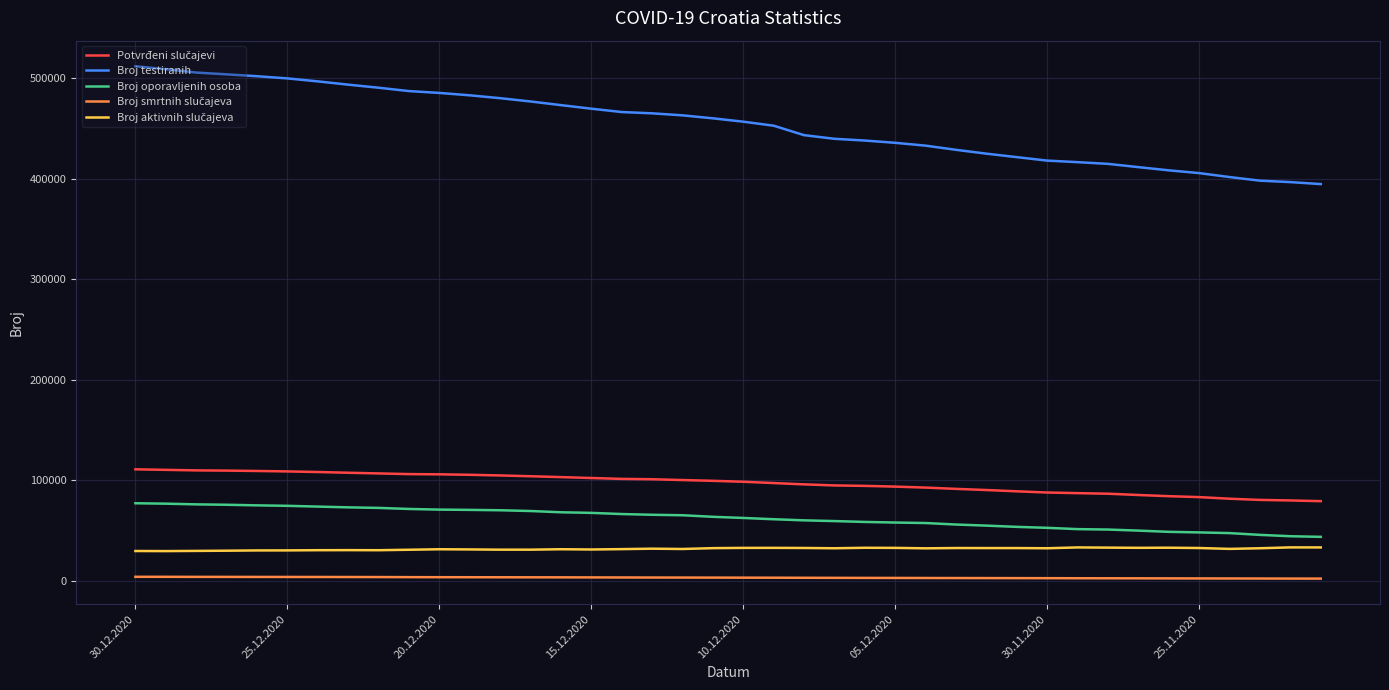

What is the highest value of the Broj testiranih series?

511940